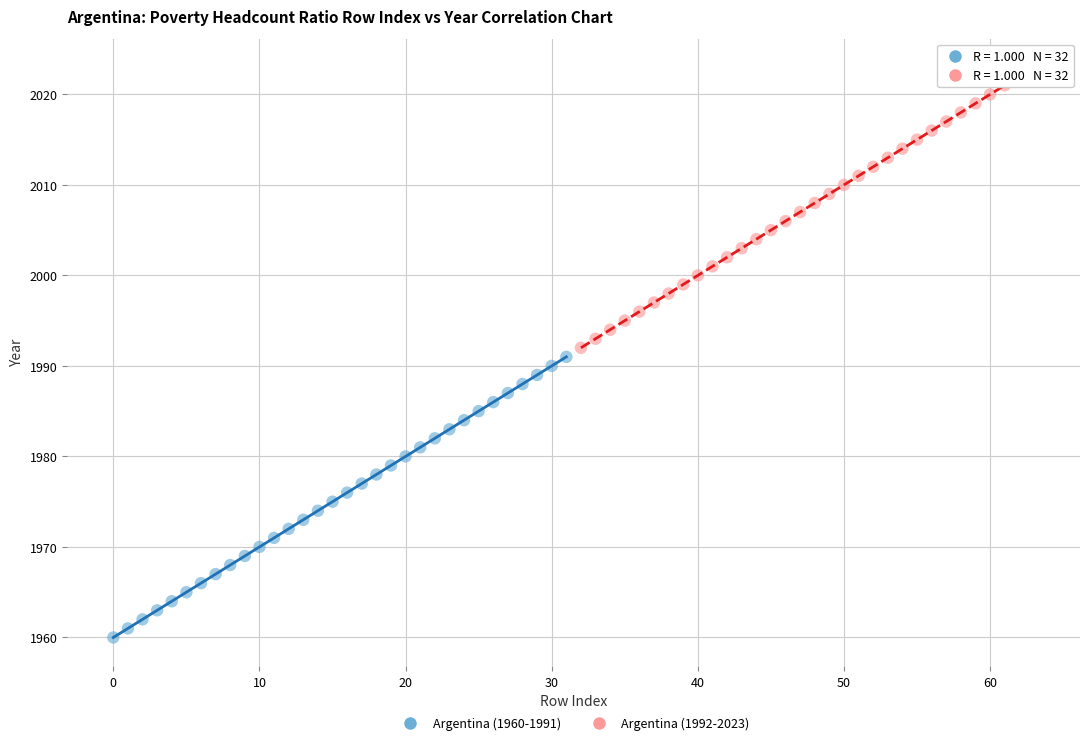

Which series contains the highest Y value?

Argentina (1992-2023)